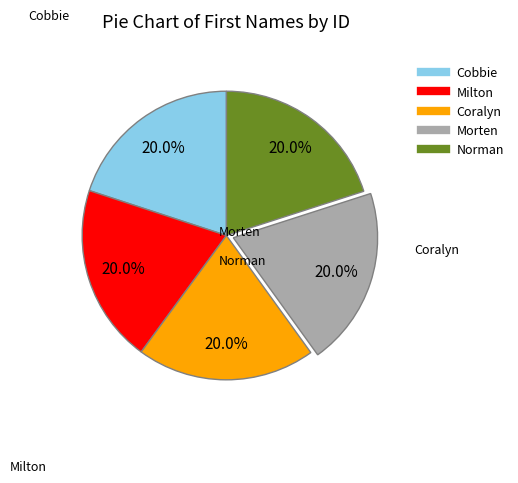

Does Milton account for over 50% of the chart?

No